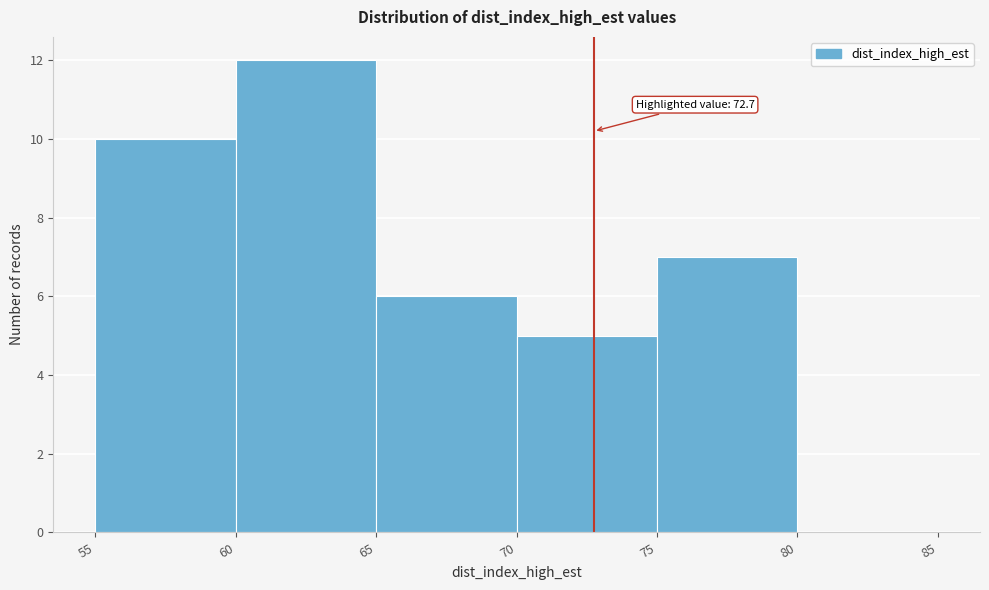

Over which range of the x-axis is the bar tallest?

60 to 65